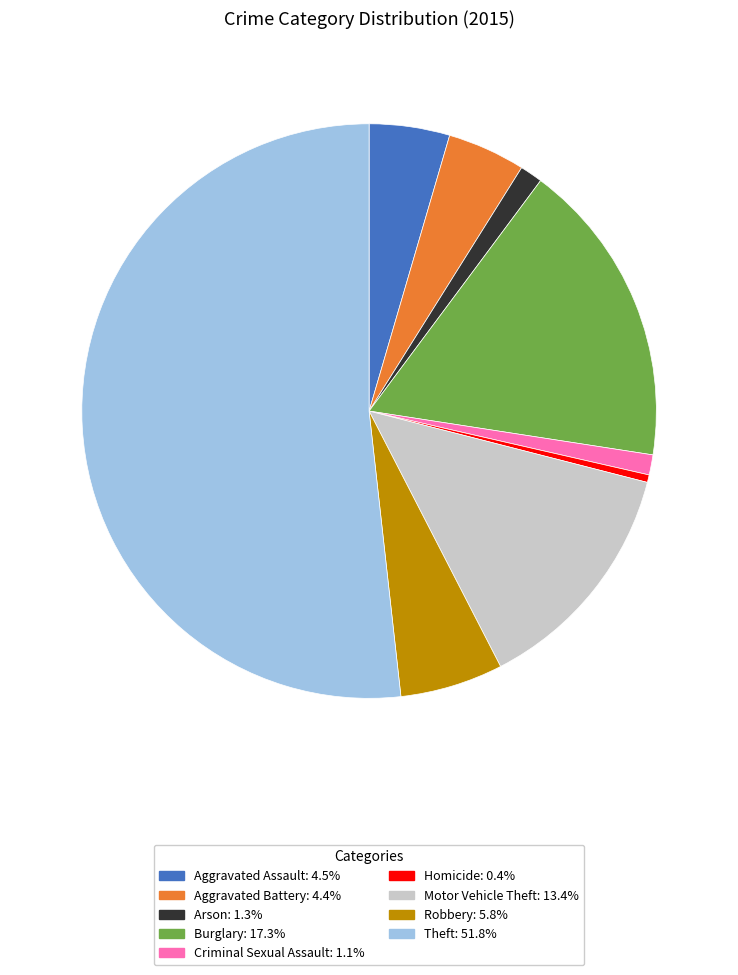

How many segments does this pie chart have?

9